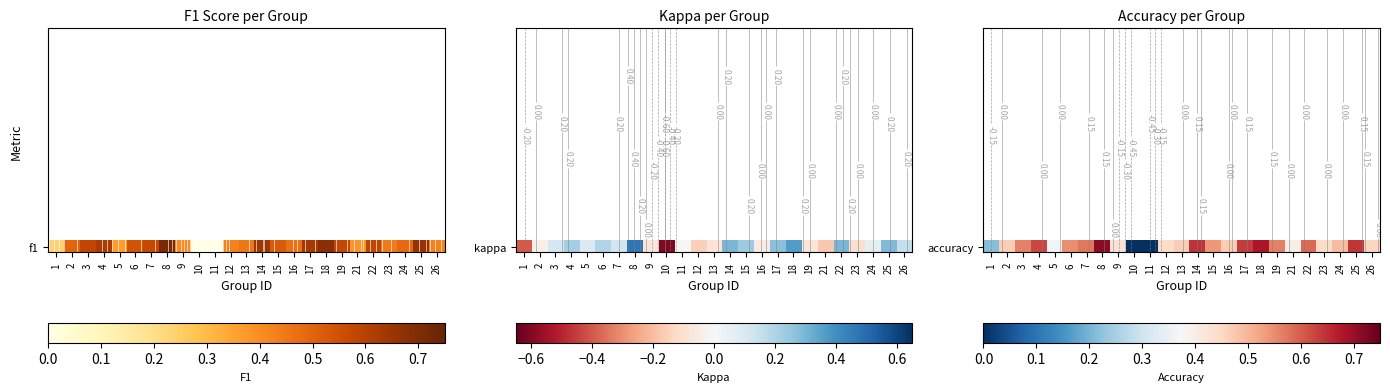

Rank the categories by value from highest to lowest.

8, 18, 14, 25, 17, 4, 22, 7, 3, 19, 6, 15, 24, 2, 13, 16, 26, 12, 23, 9, 21, 5, 1, 10, 11